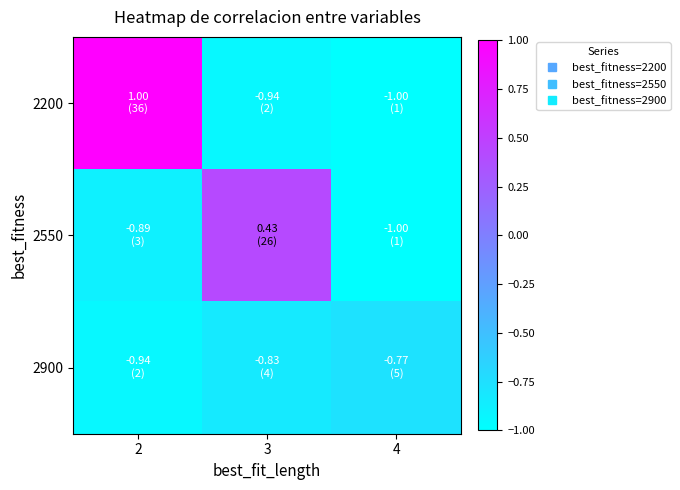

Which category has the lowest value across all series?

4